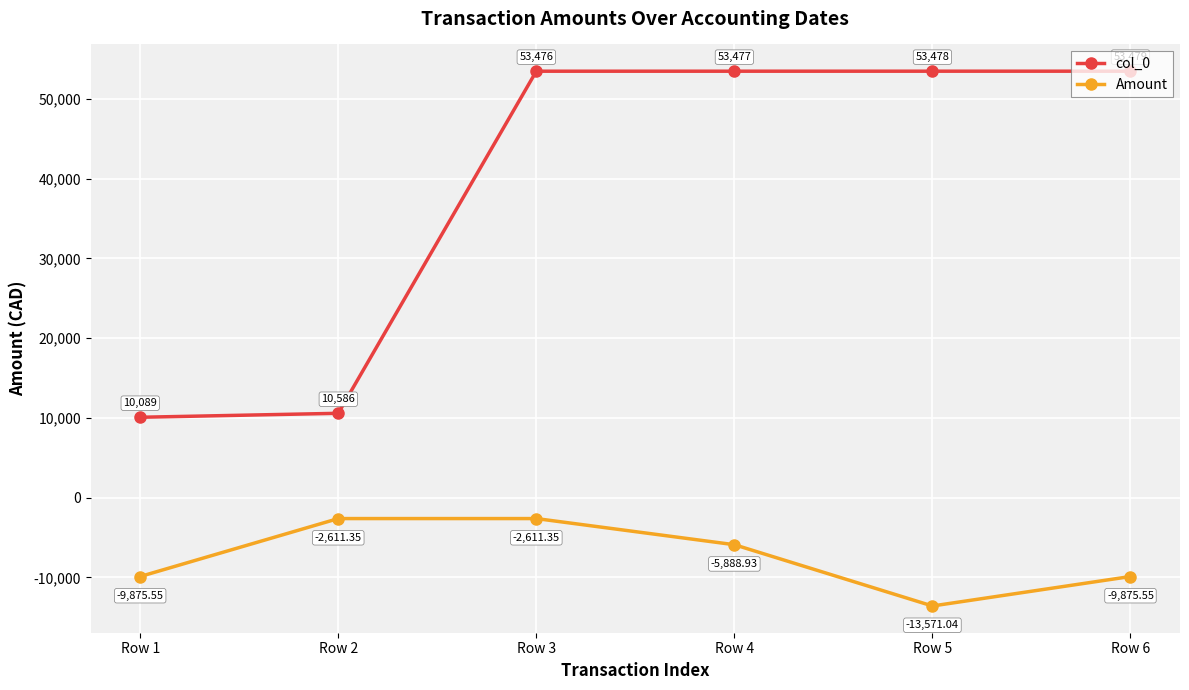

What is the average value of the col_0 series?

39097.5